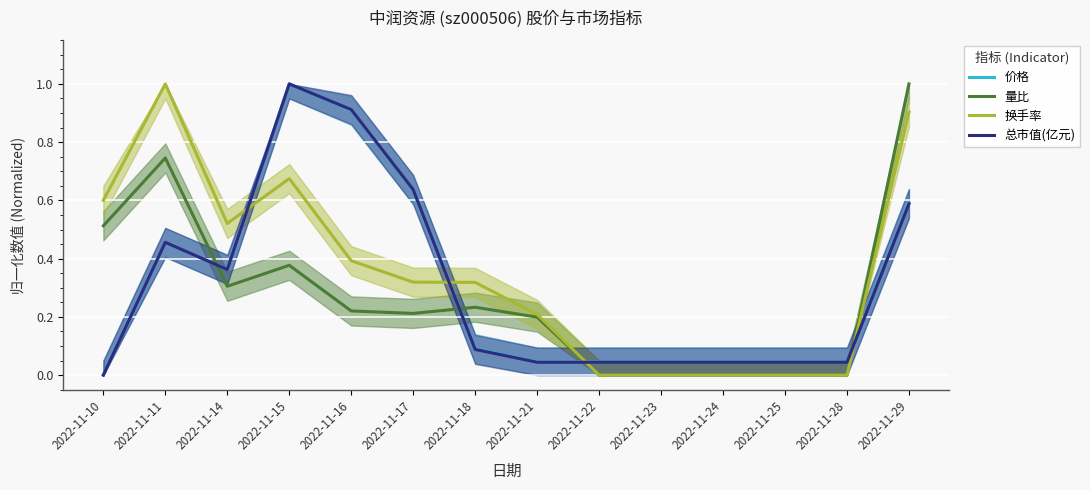

What is the sum of all 总市值(亿元) values?

4.3